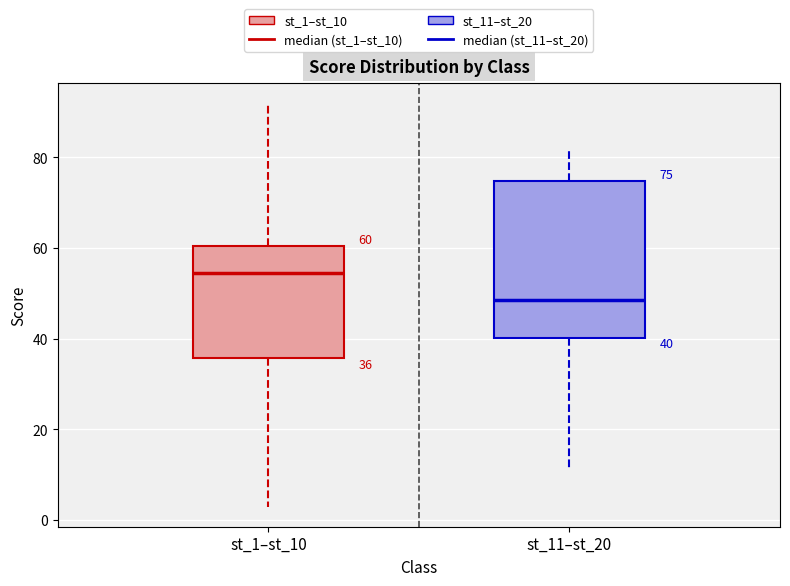

Which box's median line is the lowest?

st_11–st_20